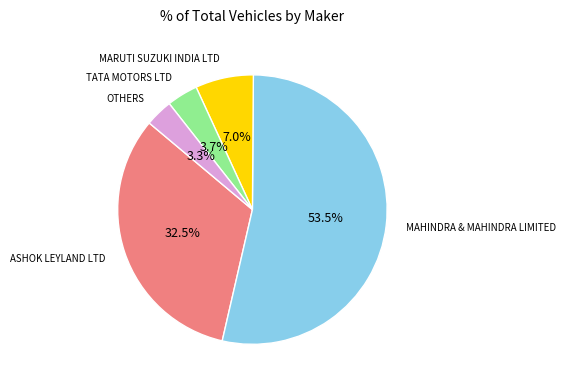

Count the number of slices in the pie.

5